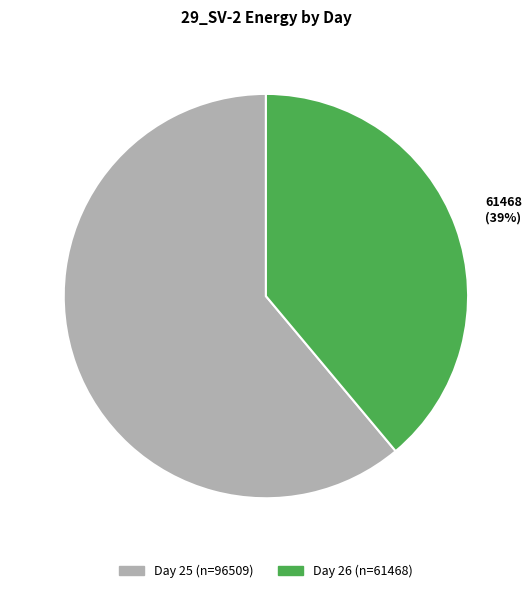

To the nearest percent, what is the difference between the largest and smallest slice percentages?

22%